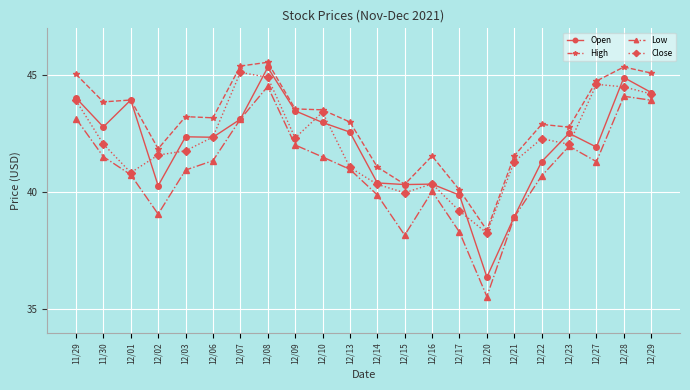

What is the label of the 10th point from the right?

12/15